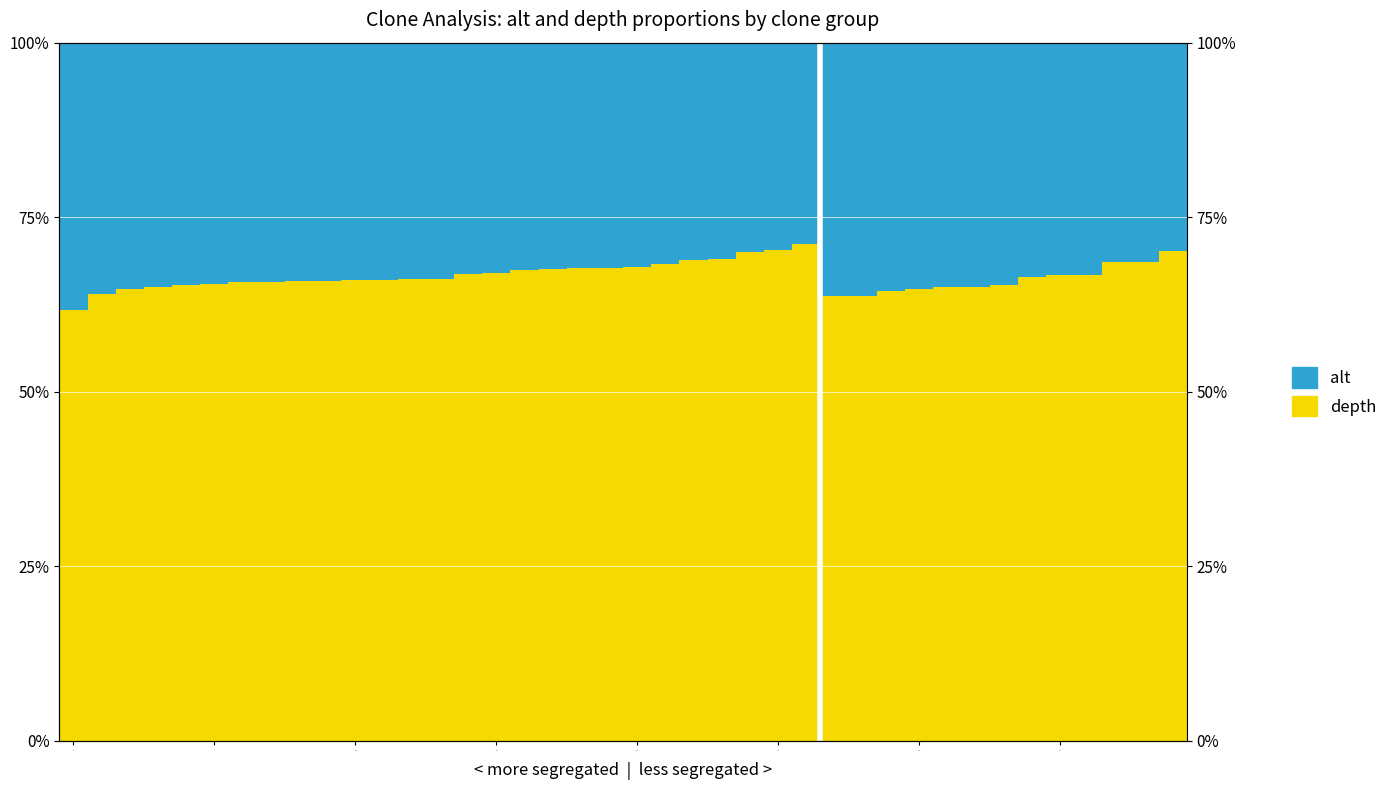

List the series in order of their overall mean, highest first.

depth, alt